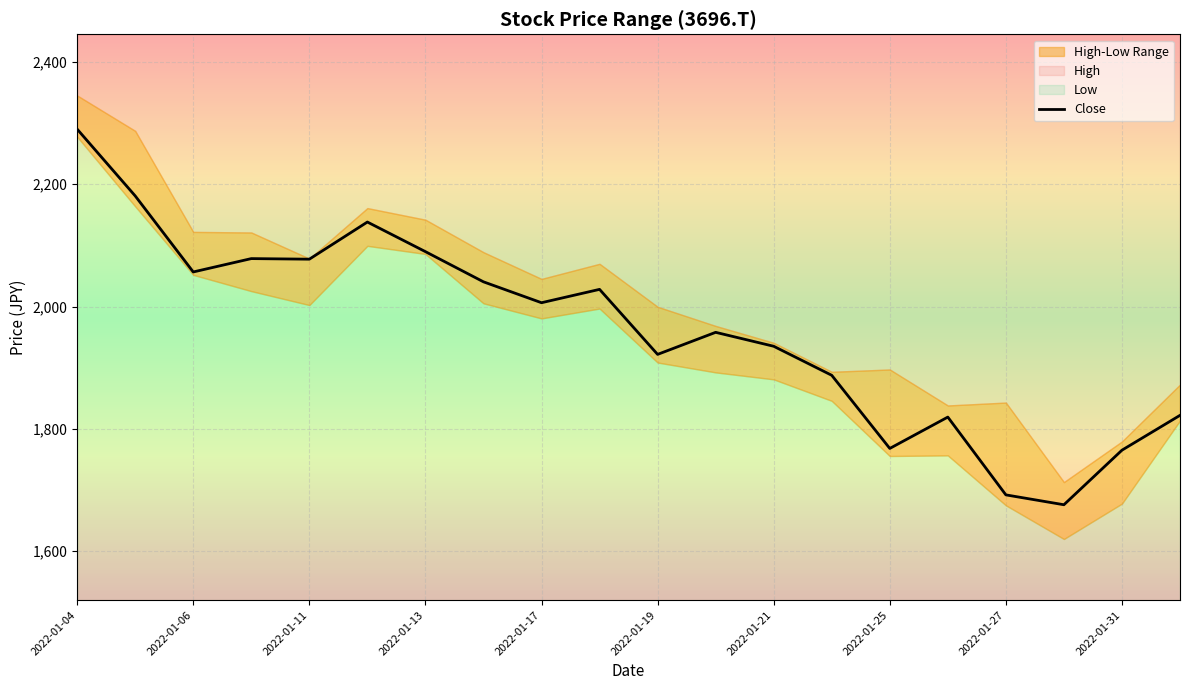

The value of Close at 2022-01-17 is 2881.4. True or false?

False